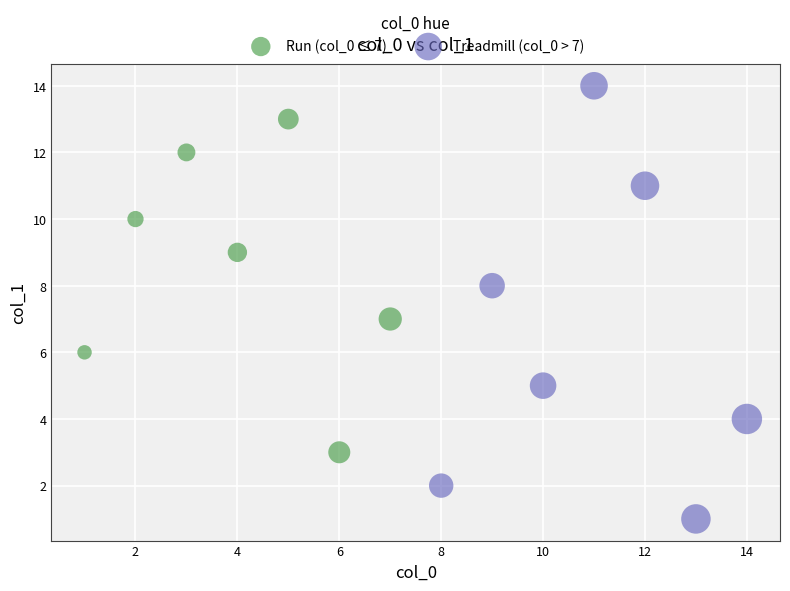

Which series has the widest spread of Y values?

Treadmill (col_0 > 7)